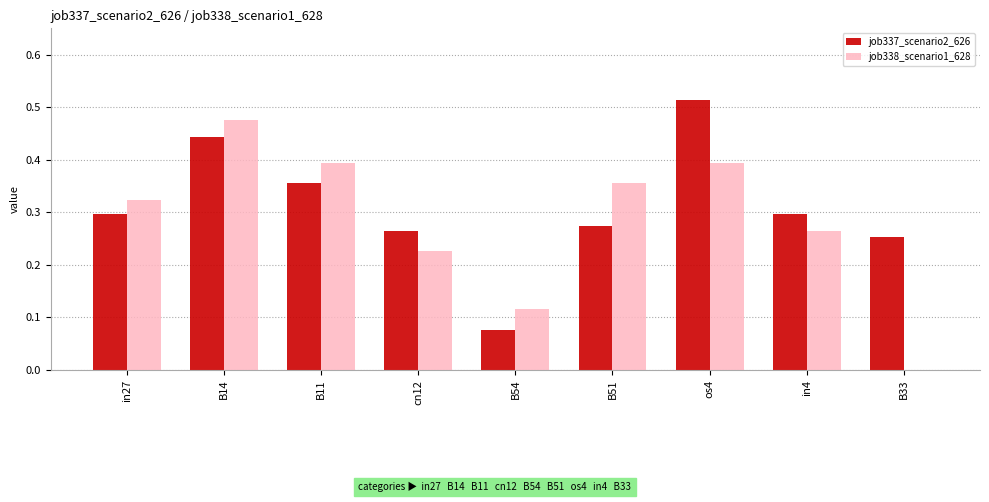

What is the sum of all job338_scenario1_628 values?

2.6